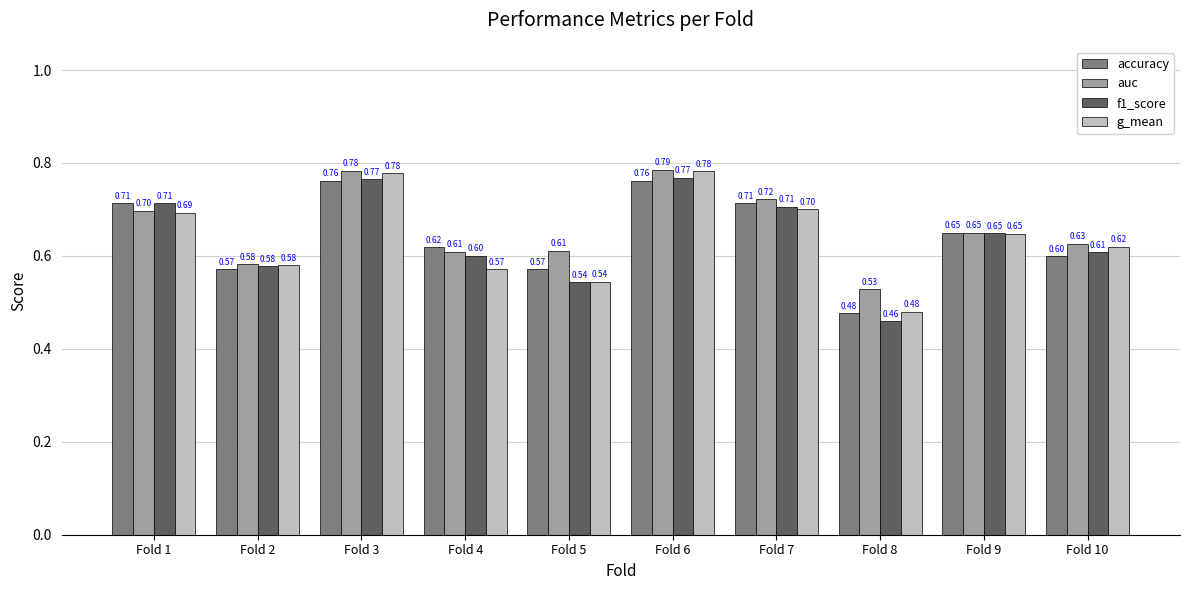

How many bars are there in total?

40